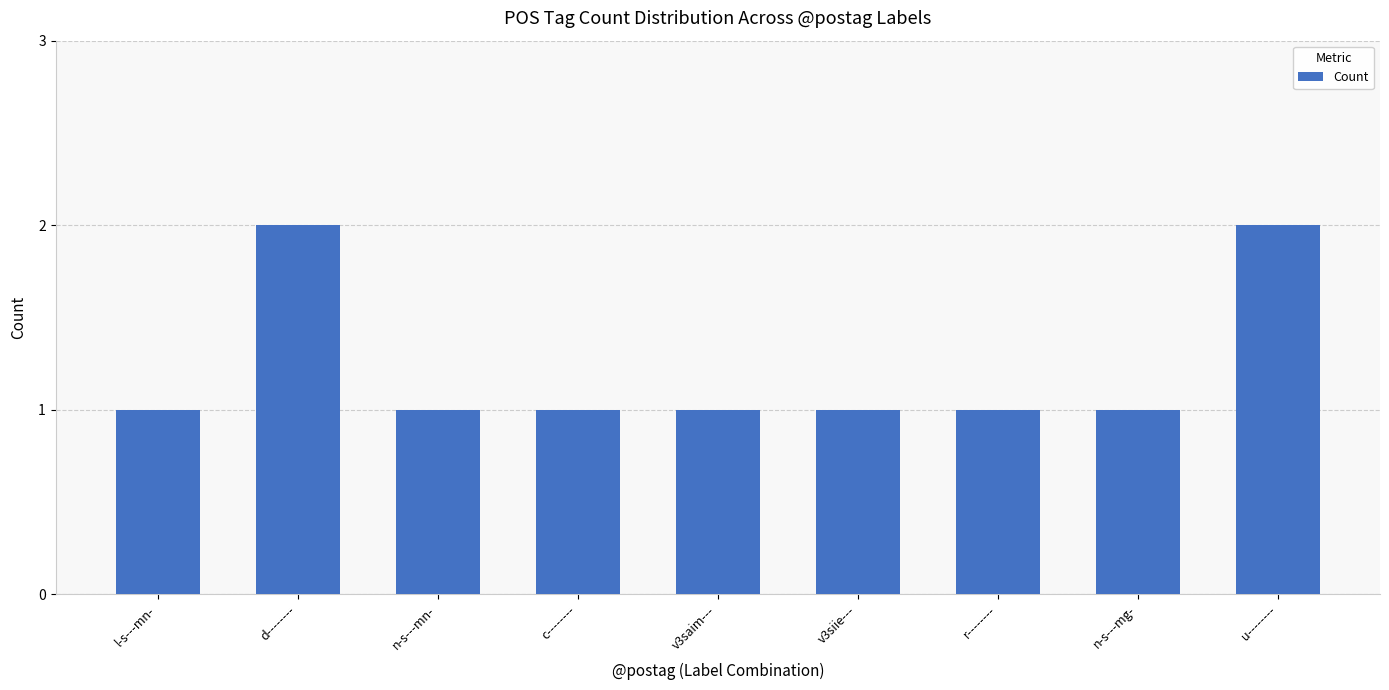

The chart shows a value of 3 at u--------. True or false?

False